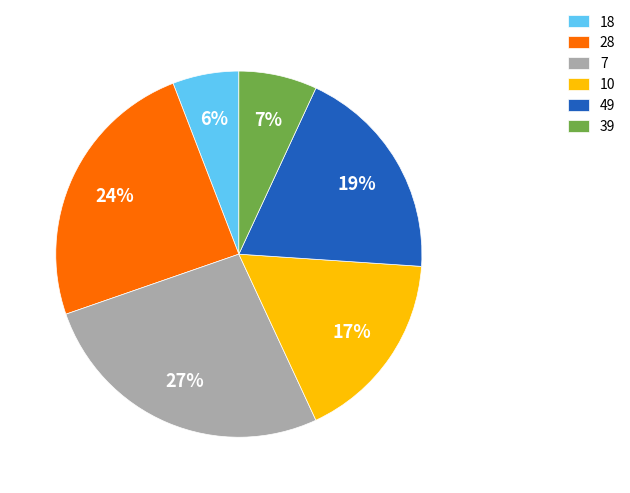

Does any single category account for the majority?

No